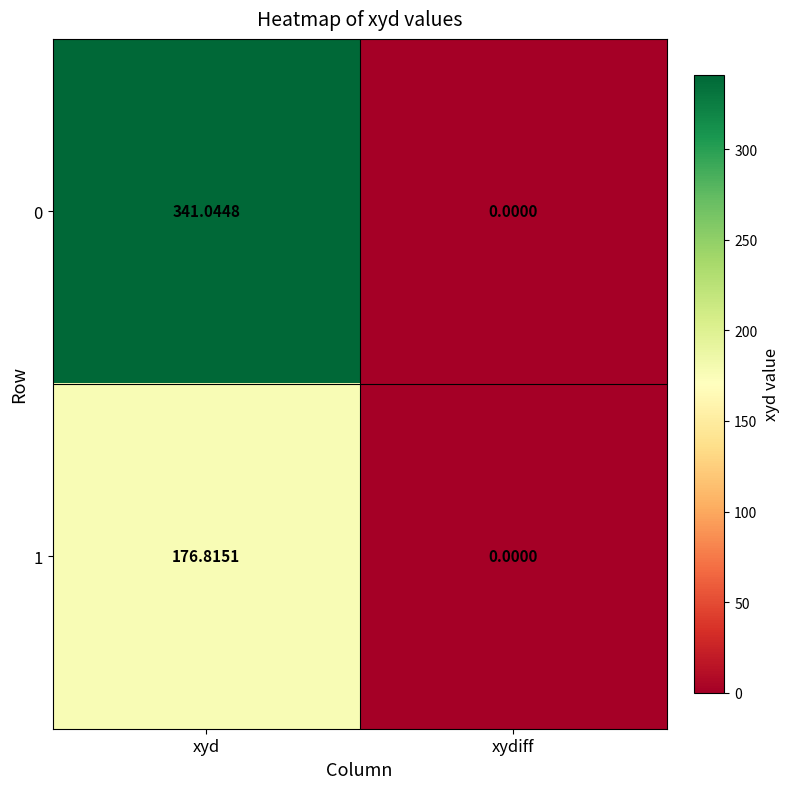

At which category is the sum across all series the highest?

xyd